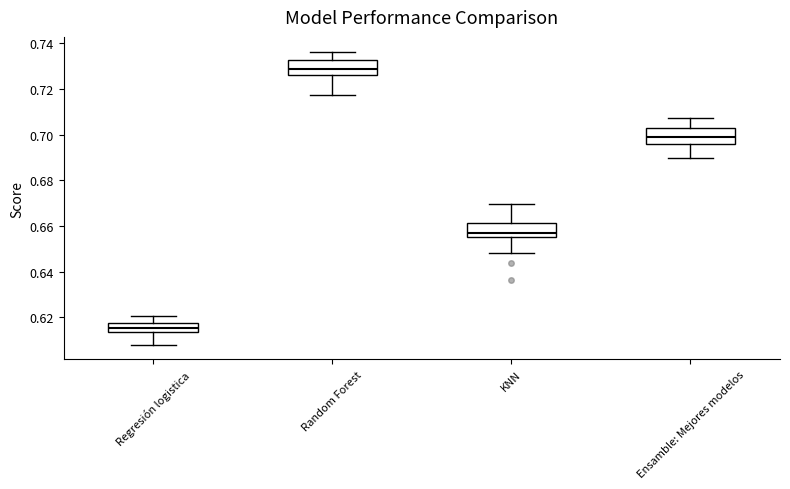

Reading left to right, transcribe this box plot: for each box, give where its median line is, the range the box spans, and where its two whiskers end, as read against the y-axis. The values are not printed on the chart, so give them approximately, as read against the axis.

Regresión logistica: median 0.616, box 0.614 to 0.618, whiskers 0.608 to 0.620
Random Forest: median 0.728, box 0.726 to 0.732, whiskers 0.718 to 0.736
KNN: median 0.658, box 0.654 to 0.662, whiskers 0.648 to 0.670
Ensamble: Mejores modelos: median 0.698, box 0.696 to 0.702, whiskers 0.690 to 0.708